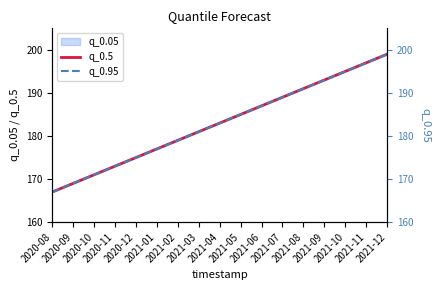

Reading left to right, list all the values displayed in this chart.

q_0.5: 2020-08=167	2020-09=169	2020-10=171	2020-11=173	2020-12=175	2021-01=177	2021-02=179	2021-03=181	2021-04=183	2021-05=185	2021-06=187	2021-07=189	2021-08=191	2021-09=193	2021-10=195	2021-11=197	2021-12=199
q_0.95: 2020-08=167	2020-09=169	2020-10=171	2020-11=173	2020-12=175	2021-01=177	2021-02=179	2021-03=181	2021-04=183	2021-05=185	2021-06=187	2021-07=189	2021-08=191	2021-09=193	2021-10=195	2021-11=197	2021-12=199